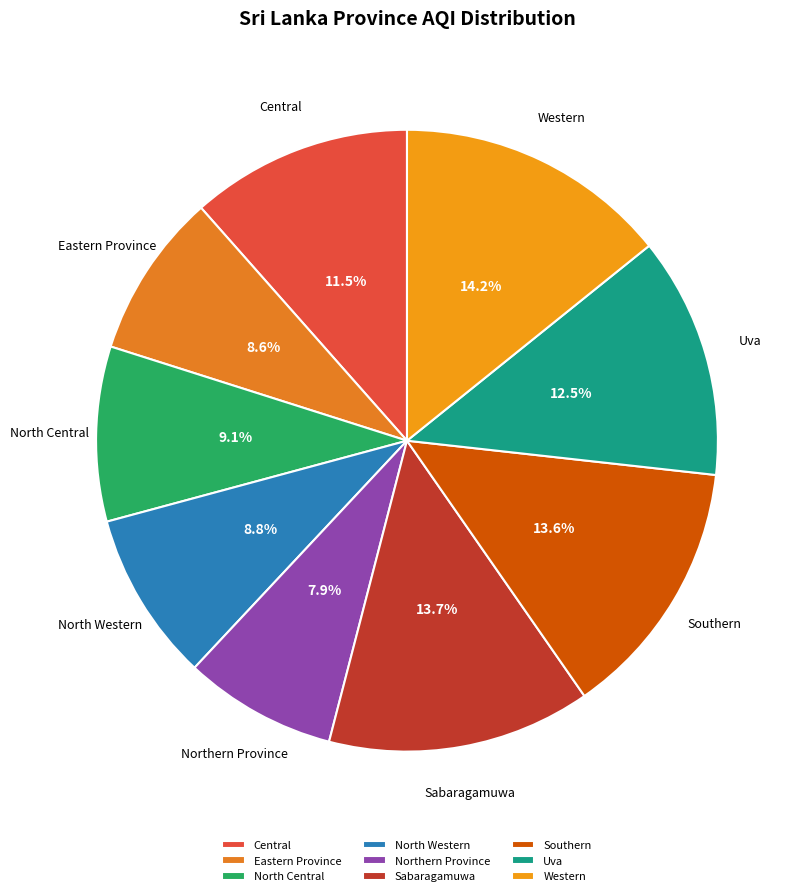

Between Central and Uva, which is larger?

Uva